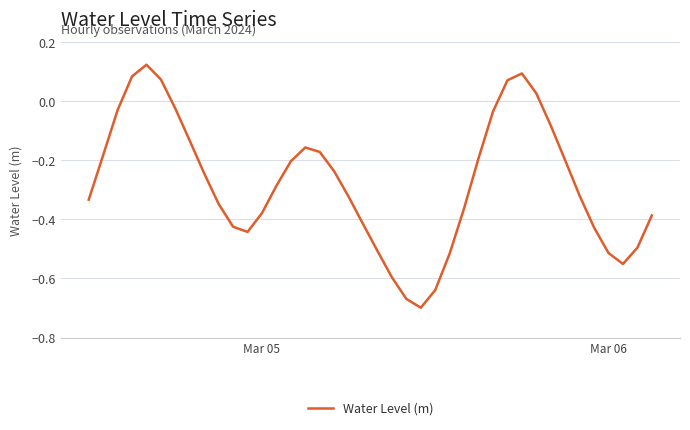

What is the difference between the second highest and minimum values?

0.8